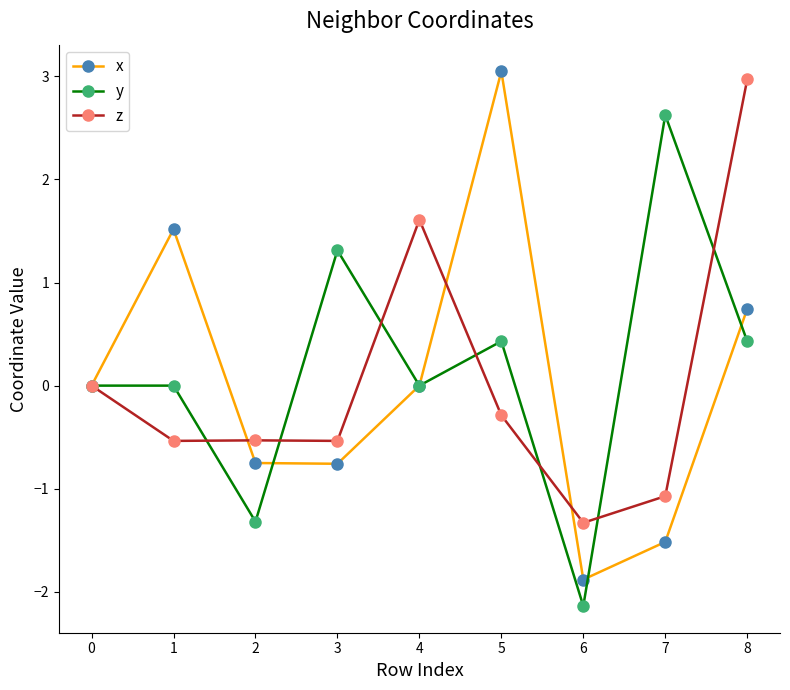

Count the number of categories in the chart.

9